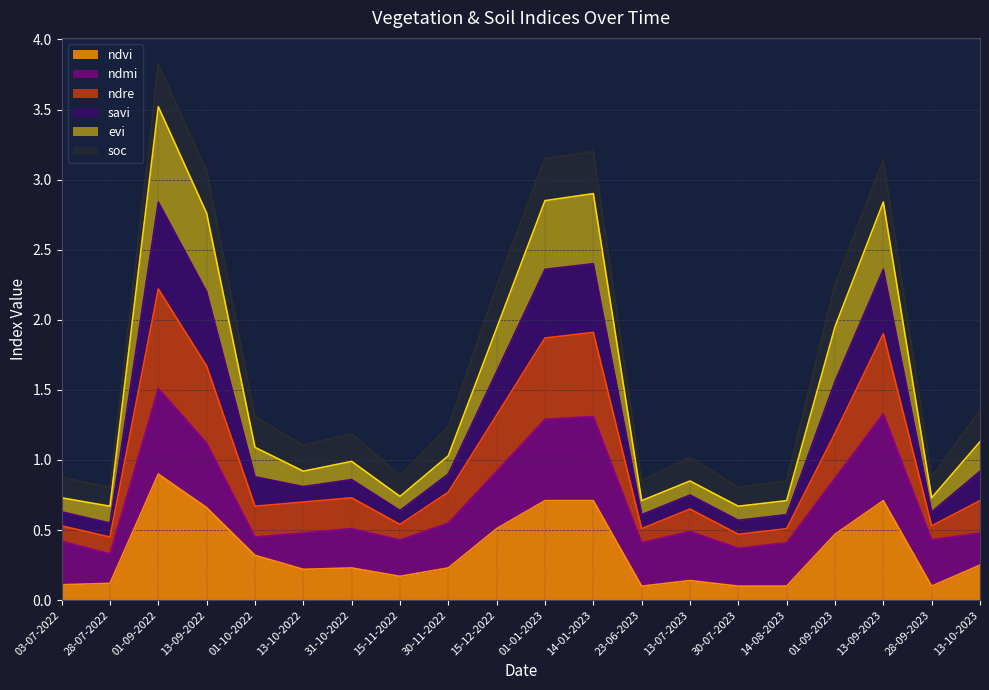

At which category is the sum across all series the highest?

01-09-2022